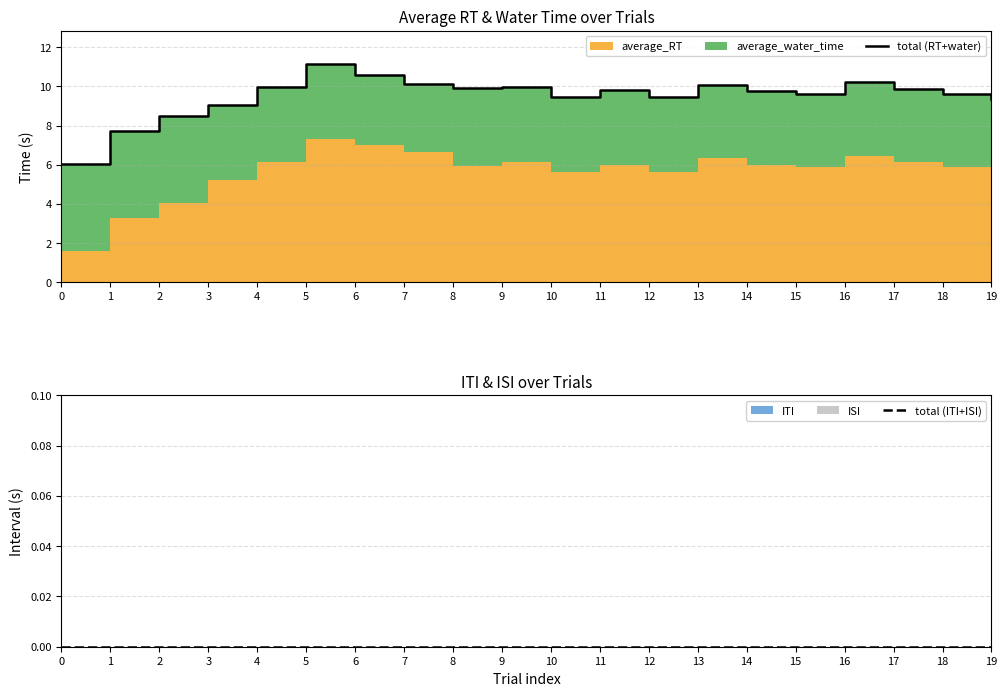

Reading right to left, list all the values displayed in this chart.

total (RT+water): 9.3	9.6	9.9	10.2	9.6	9.8	10.1	9.4	9.8	9.5	10.0	9.9	10.1	10.6	11.2	10.0	9.1	8.5	7.7	6.0
total (ITI+ISI): 0.0	0.0	0.0	0.0	0.0	0.0	0.0	0.0	0.0	0.0	0.0	0.0	0.0	0.0	0.0	0.0	0.0	0.0	0.0	0.0